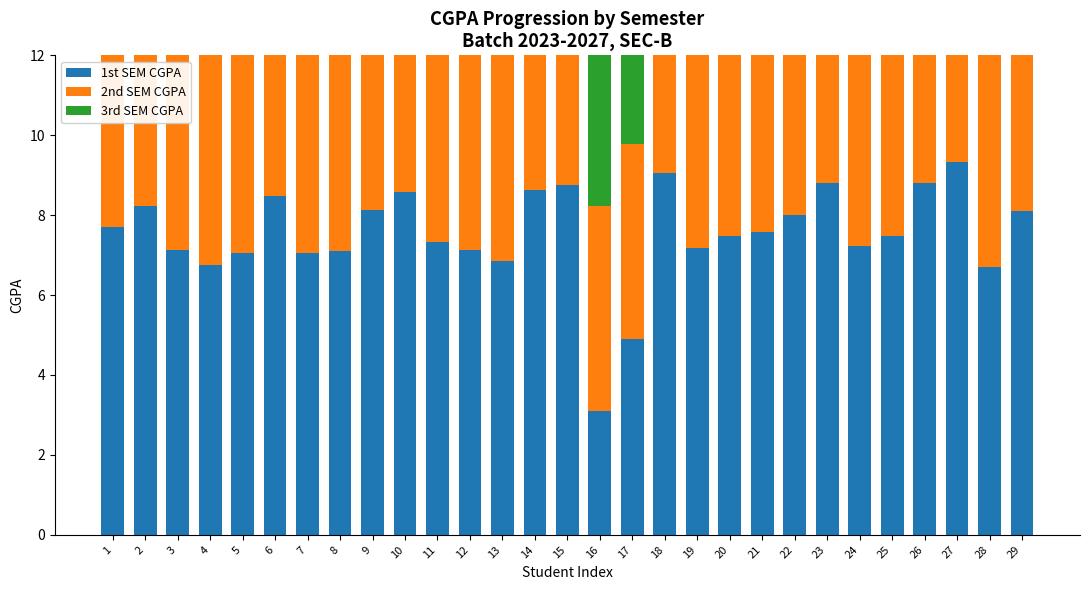

What is the sum of all 1st SEM CGPA values?

218.7